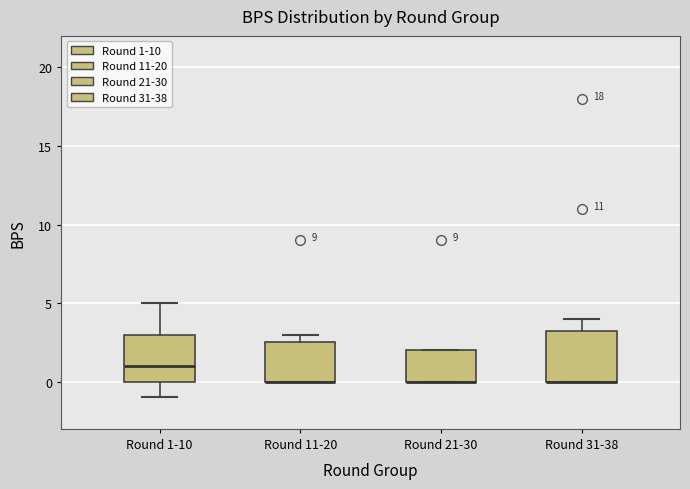

Reading left to right, read every box against the y-axis: the position of its median line, the range the box covers, and the ends of its whiskers. The values are not printed on the chart, so give them approximately, as read against the axis.

Round 1-10: median 1.0, box 0.0 to 3.0, whiskers -1.0 to 5.0
Round 11-20: median 0.0 (drawn on the box's lower edge), box 0.0 to 2.5, whiskers 0.0 to 3.0
Round 21-30: median 0.0 (drawn on the box's lower edge), box 0.0 to 2.0, whiskers 0.0 to 2.0
Round 31-38: median 0.0 (drawn on the box's lower edge), box 0.0 to 3.5, whiskers 0.0 to 4.0